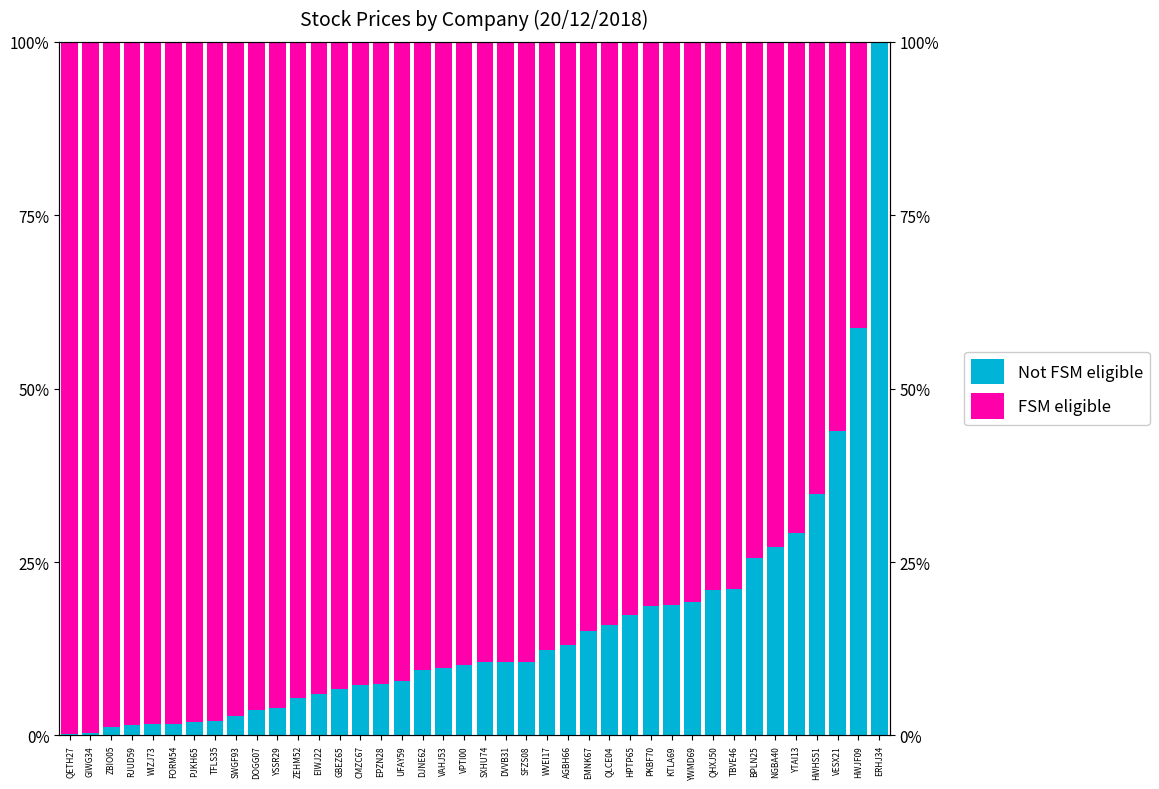

List the series in order of their overall mean, highest first.

FSM eligible, Not FSM eligible